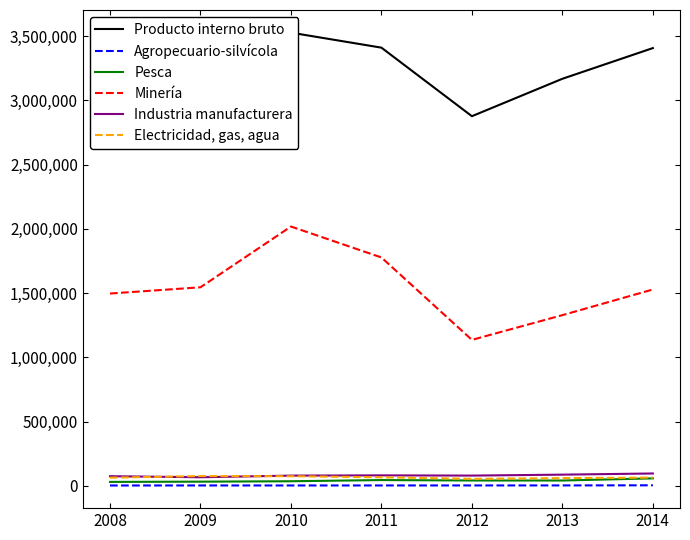

At which label does Pesca reach its peak?

2014